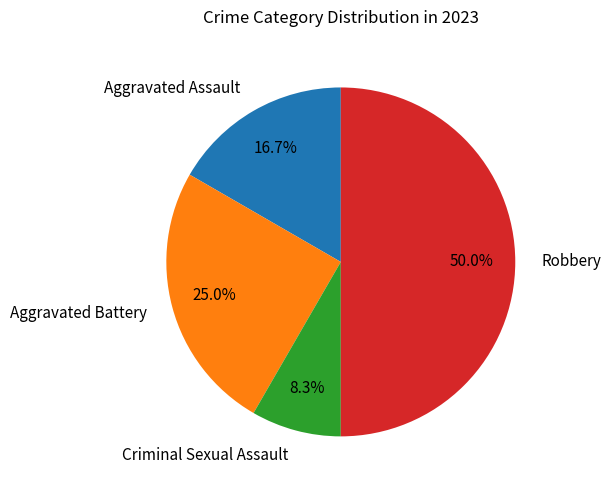

To the nearest percent, what portion does Criminal Sexual Assault represent?

8%